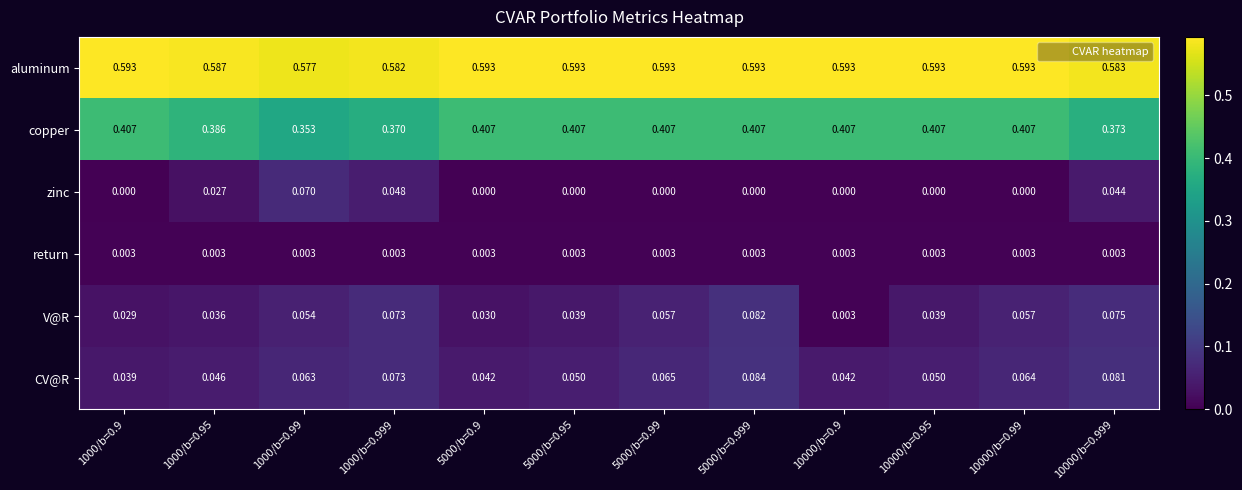

What is the total value across all series at 1000/b=0.999?

1.1